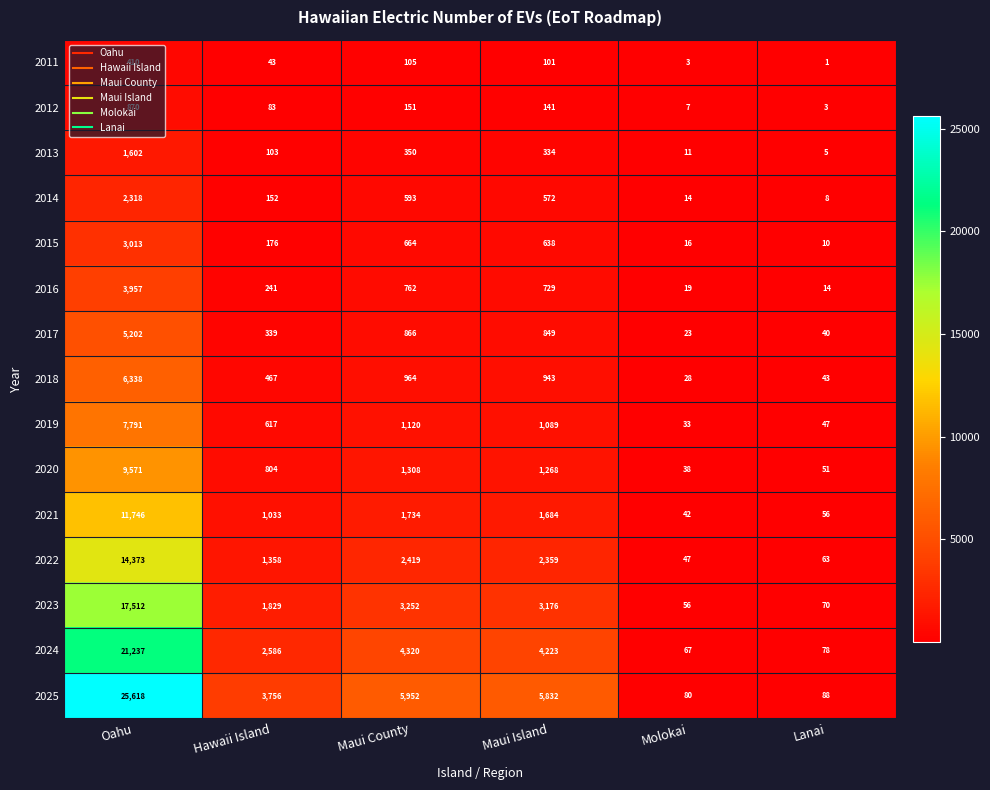

Which series has the largest range (max minus min)?

2025